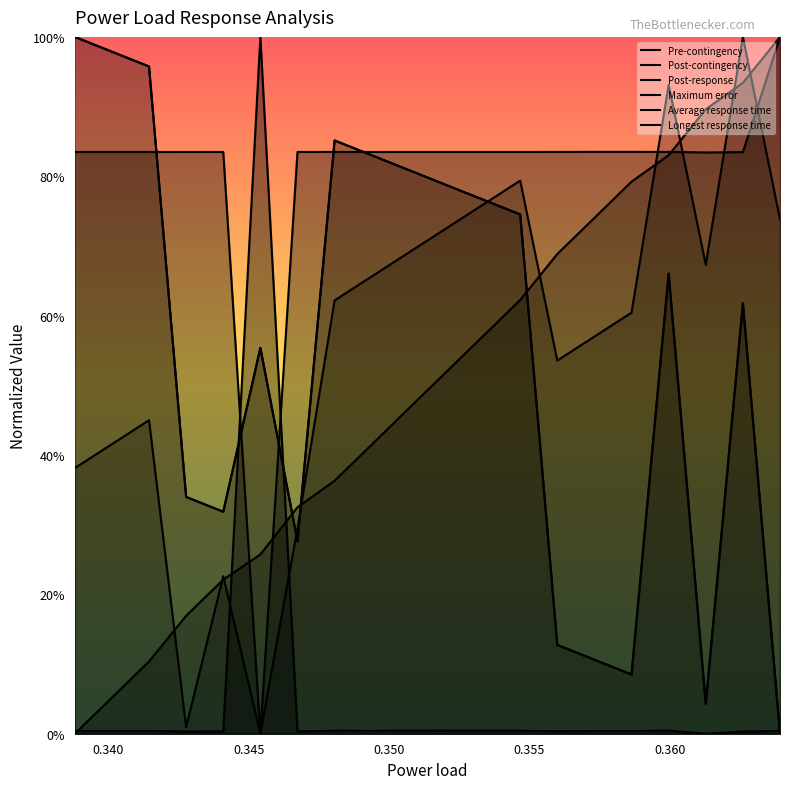

What is the average value of the Post-contingency series?

0.5